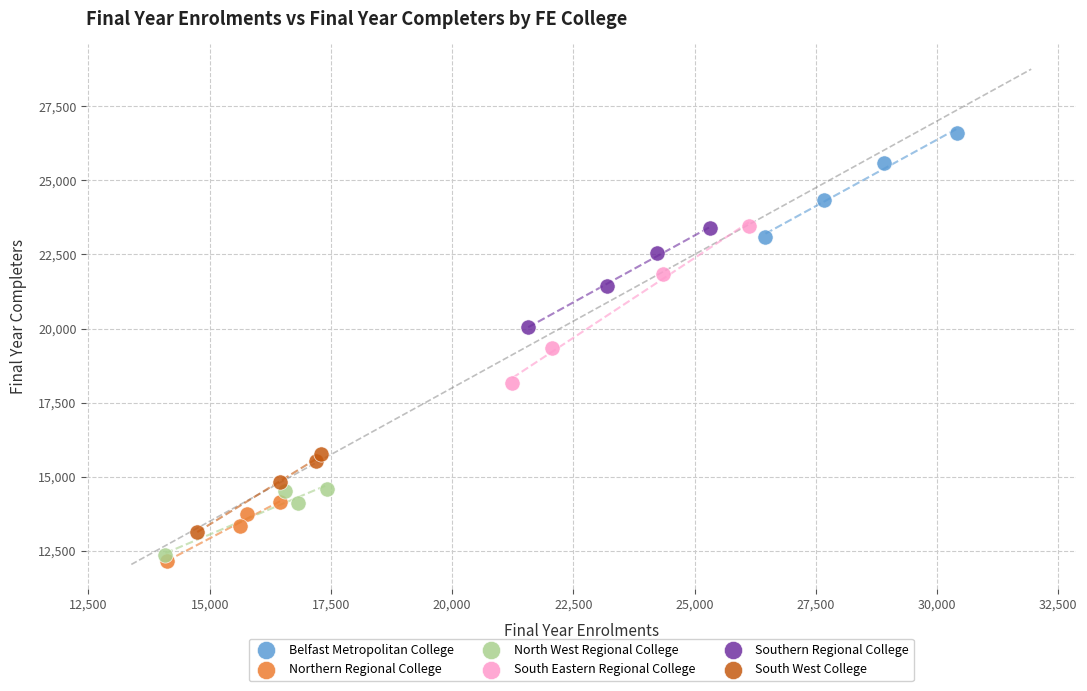

Which series contains the highest Y value?

Belfast Metropolitan College